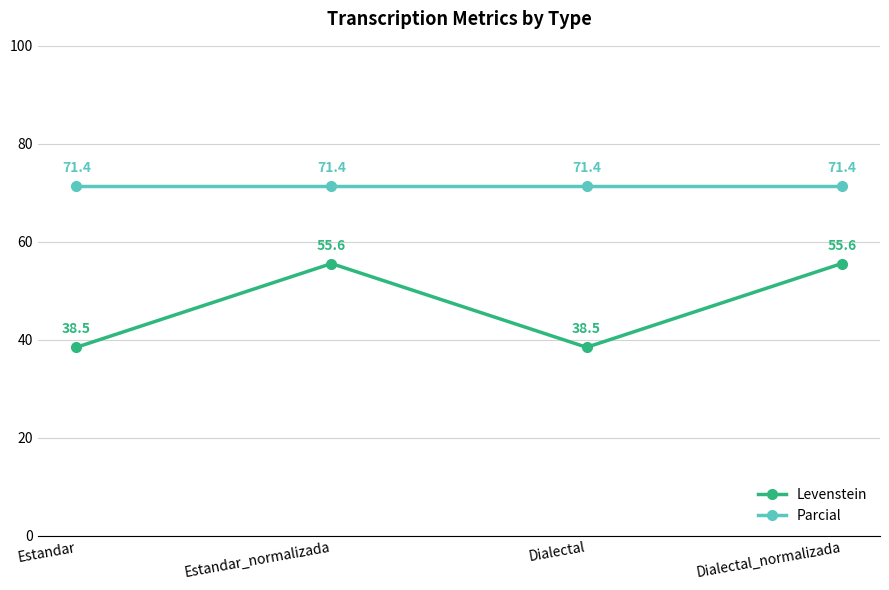

At which label does Levenstein first exceed 55?

Estandar_normalizada